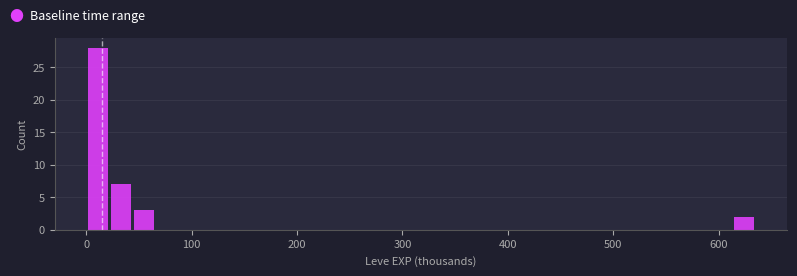

Read against the x-axis, roughly where is the centre of the tallest bar?

10